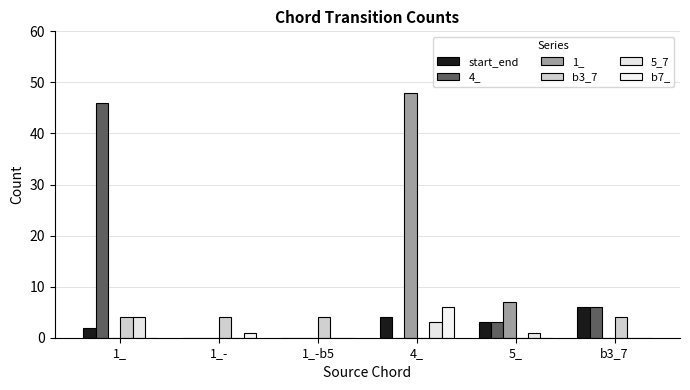

Reading left to right, extract all data points from this chart.

start_end: 1_=2	1_-=0	1_-b5=0	4_=4	5_=3	b3_7=6
4_: 1_=46	1_-=0	1_-b5=0	4_=0	5_=3	b3_7=6
1_: 1_=0	1_-=0	1_-b5=0	4_=48	5_=7	b3_7=0
b3_7: 1_=4	1_-=4	1_-b5=4	4_=0	5_=0	b3_7=4
5_7: 1_=4	1_-=0	1_-b5=0	4_=3	5_=1	b3_7=0
b7_: 1_=0	1_-=1	1_-b5=0	4_=6	5_=0	b3_7=0